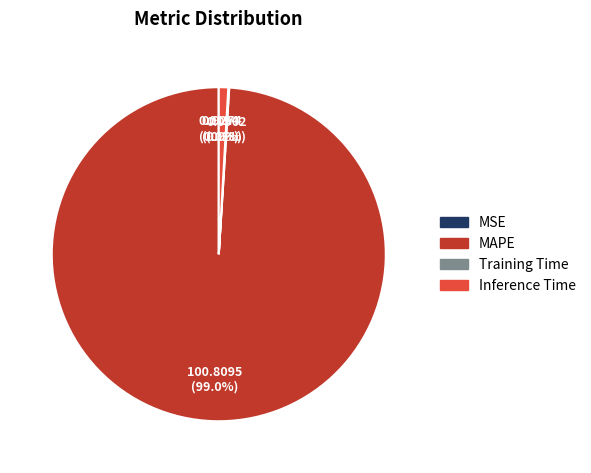

Does any single category account for the majority?

Yes